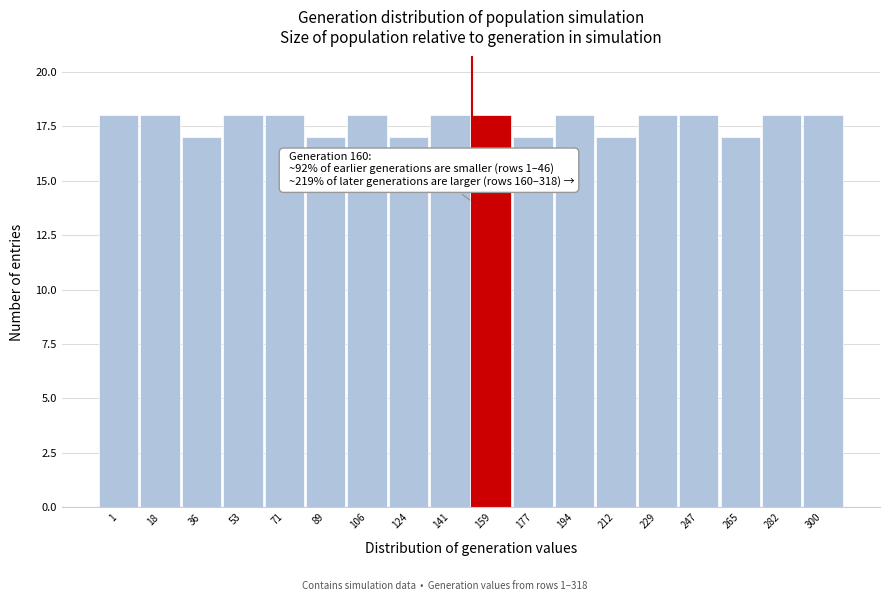

Reading left to right, list all the values displayed in this chart.

18	18	17	18	18	17	18	17	18	18	17	18	17	18	18	17	18	18